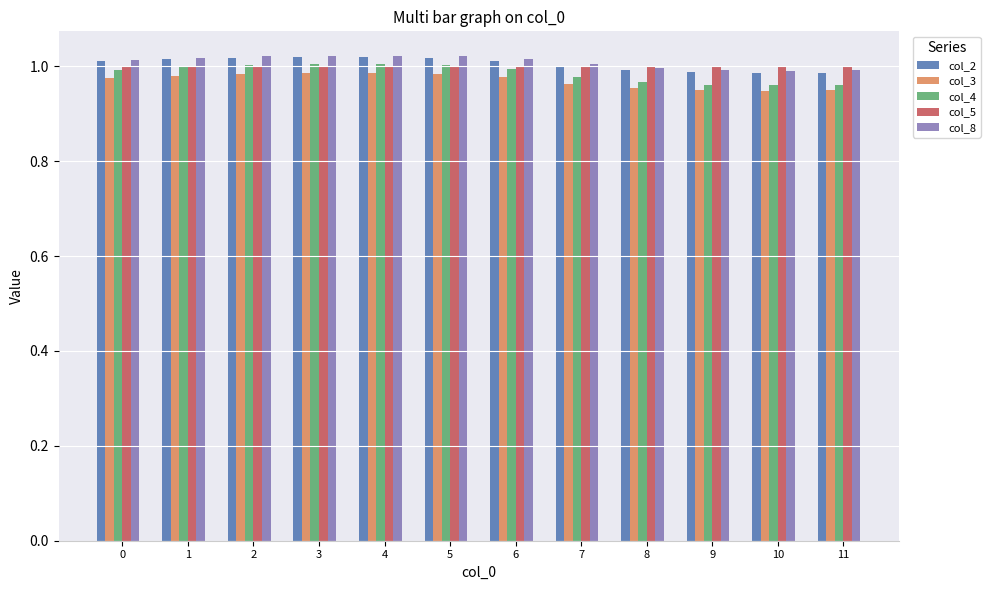

What is the sum of all col_2 values?

12.1